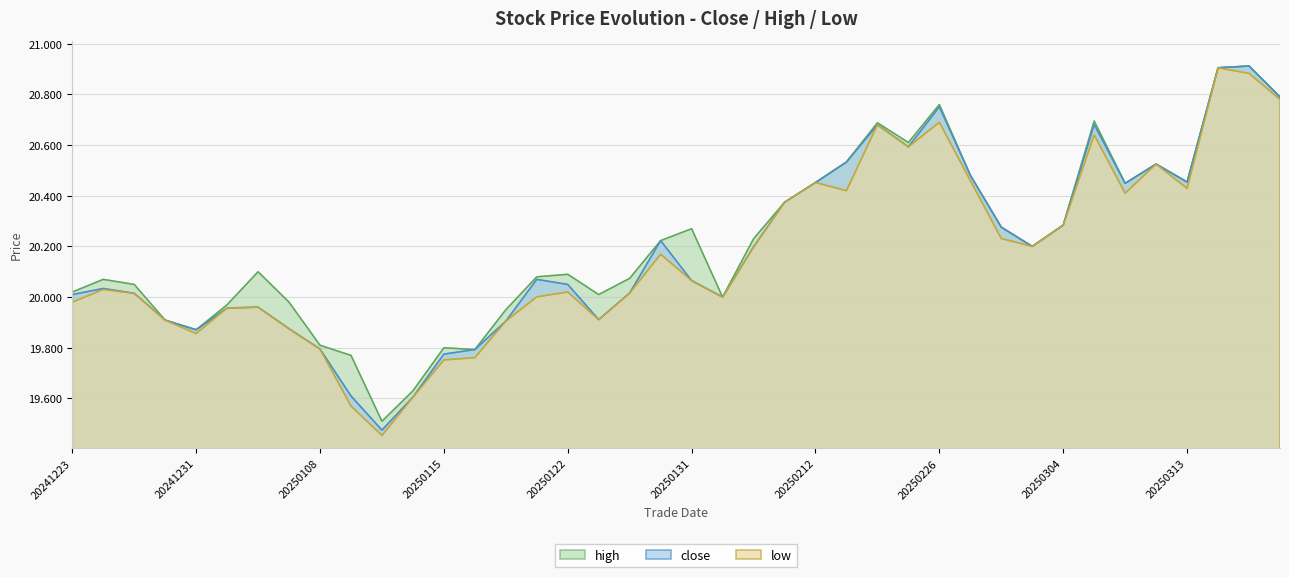

How many lines are shown in the chart?

3